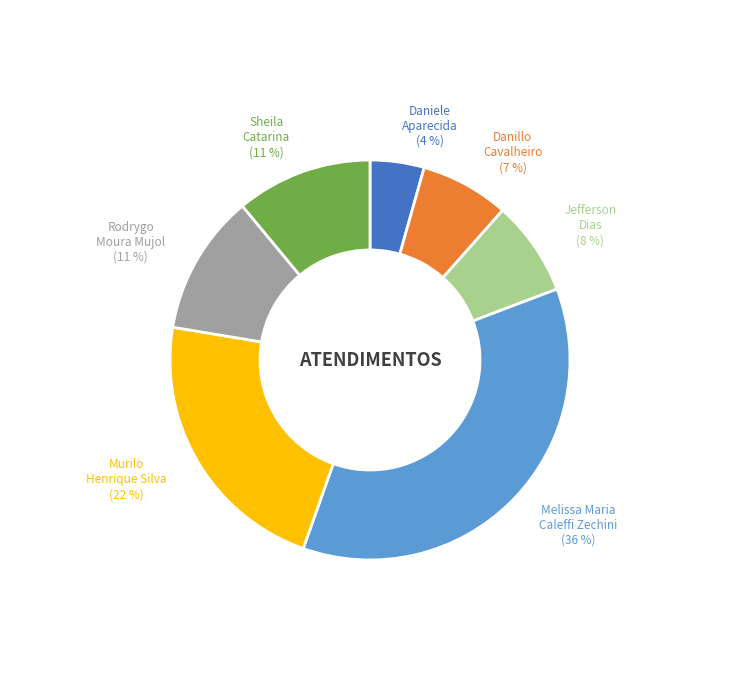

Does any single category account for the majority?

No